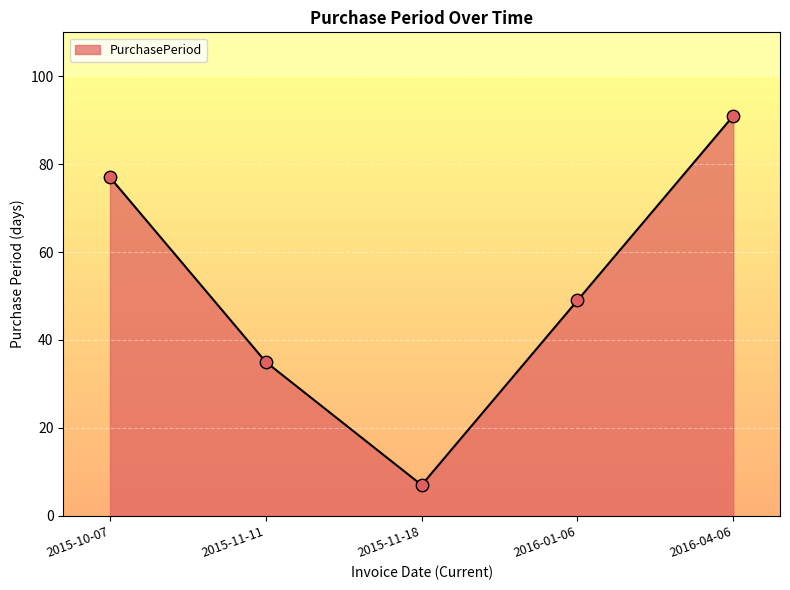

Between 2016-04-06 and 2015-11-18, which is larger?

2016-04-06